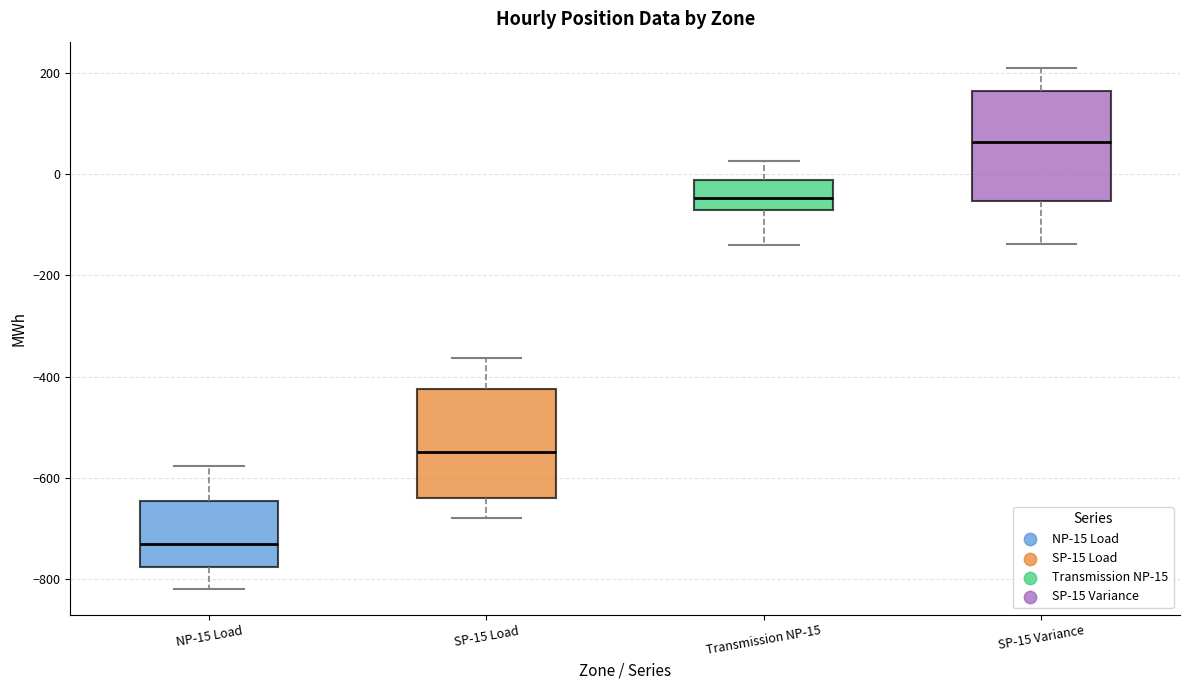

Which box has the lowest median line?

NP-15 Load